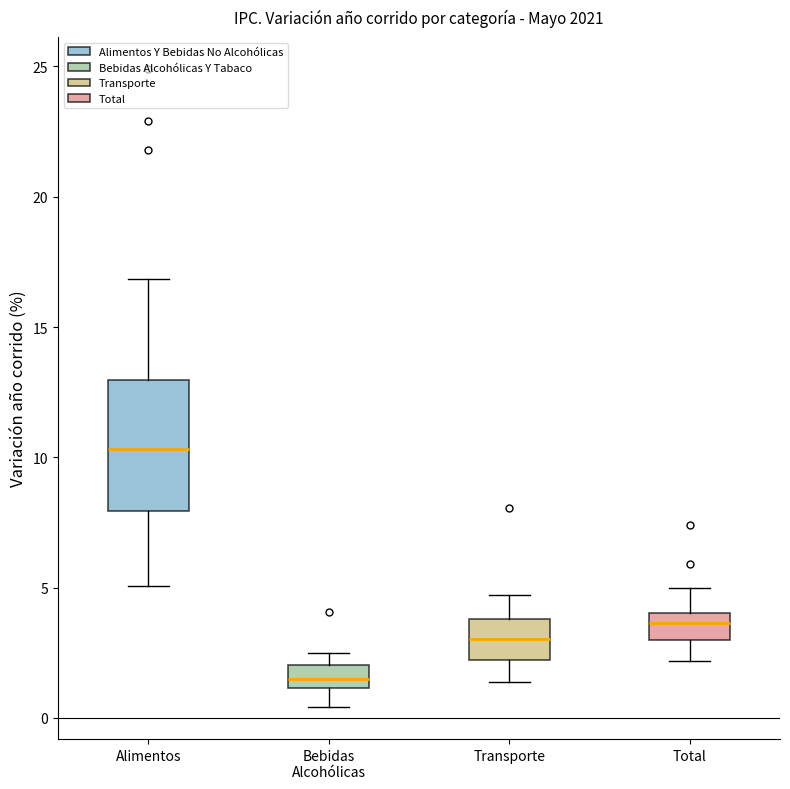

Which box's median line is the highest?

Alimentos